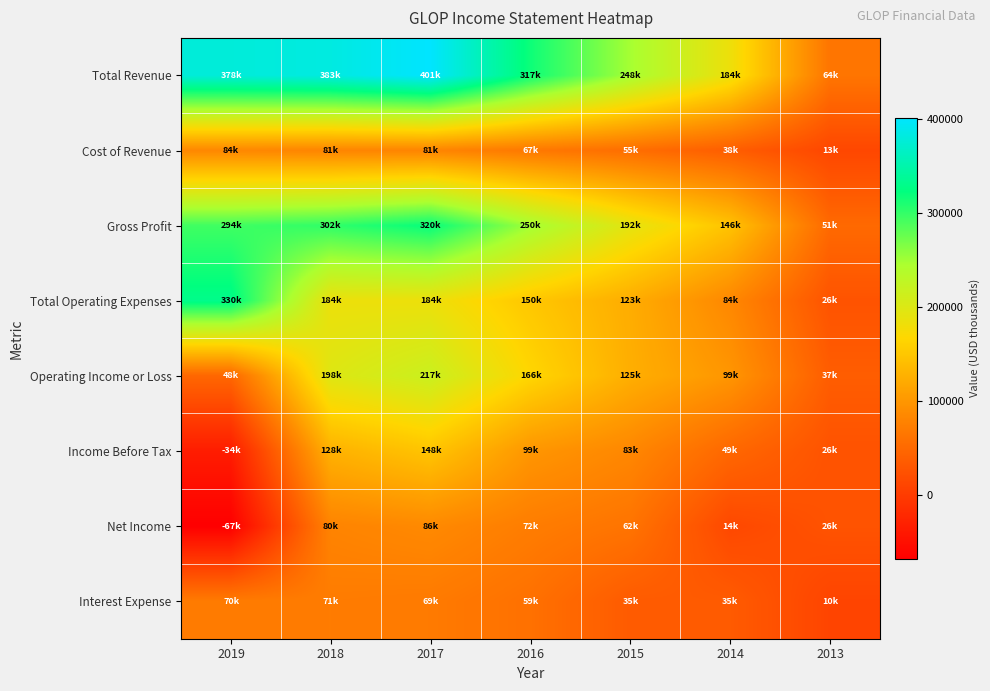

What is the total value across all series at 2016?

1183900